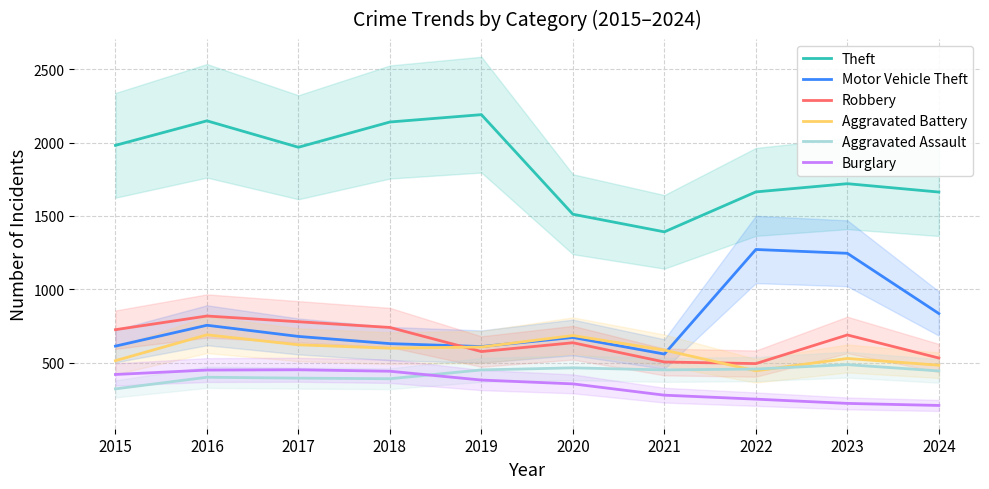

What is the sum of all Aggravated Battery values?

5770